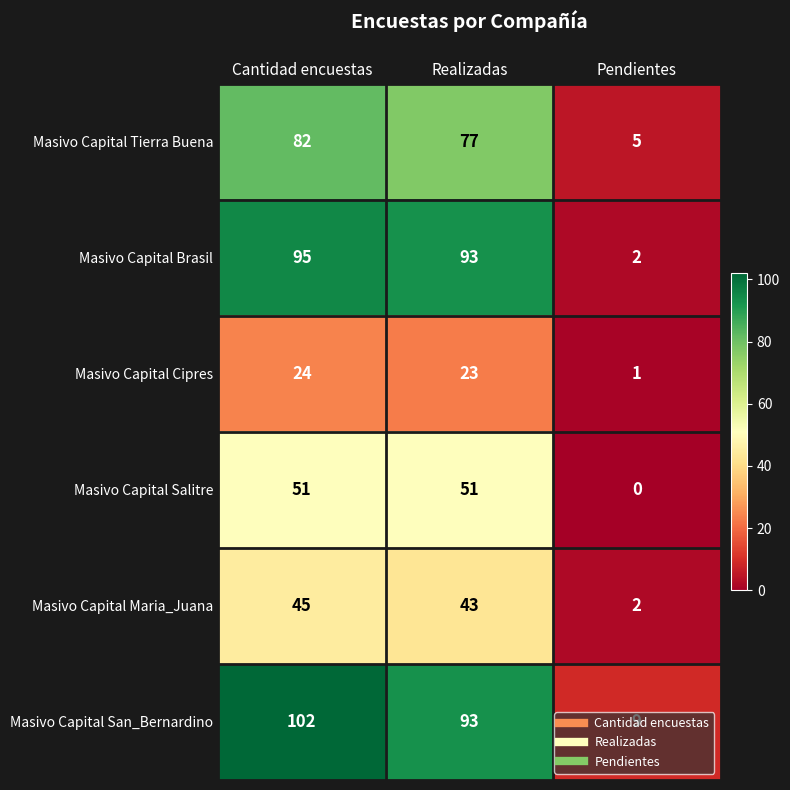

At how many categories does at least one series exceed 26?

2